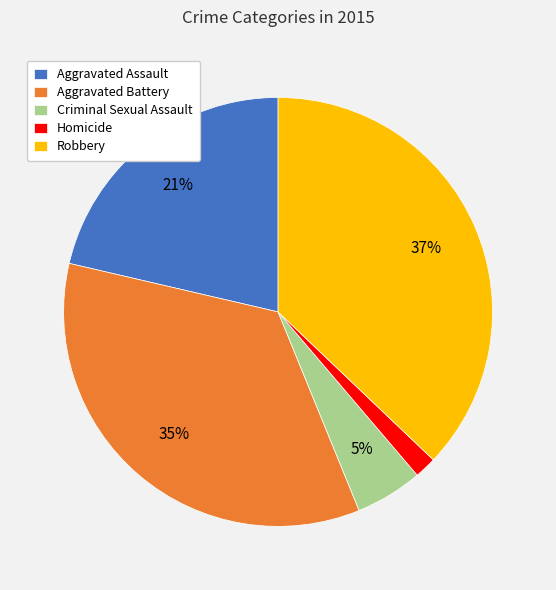

How many segments does this pie chart have?

5